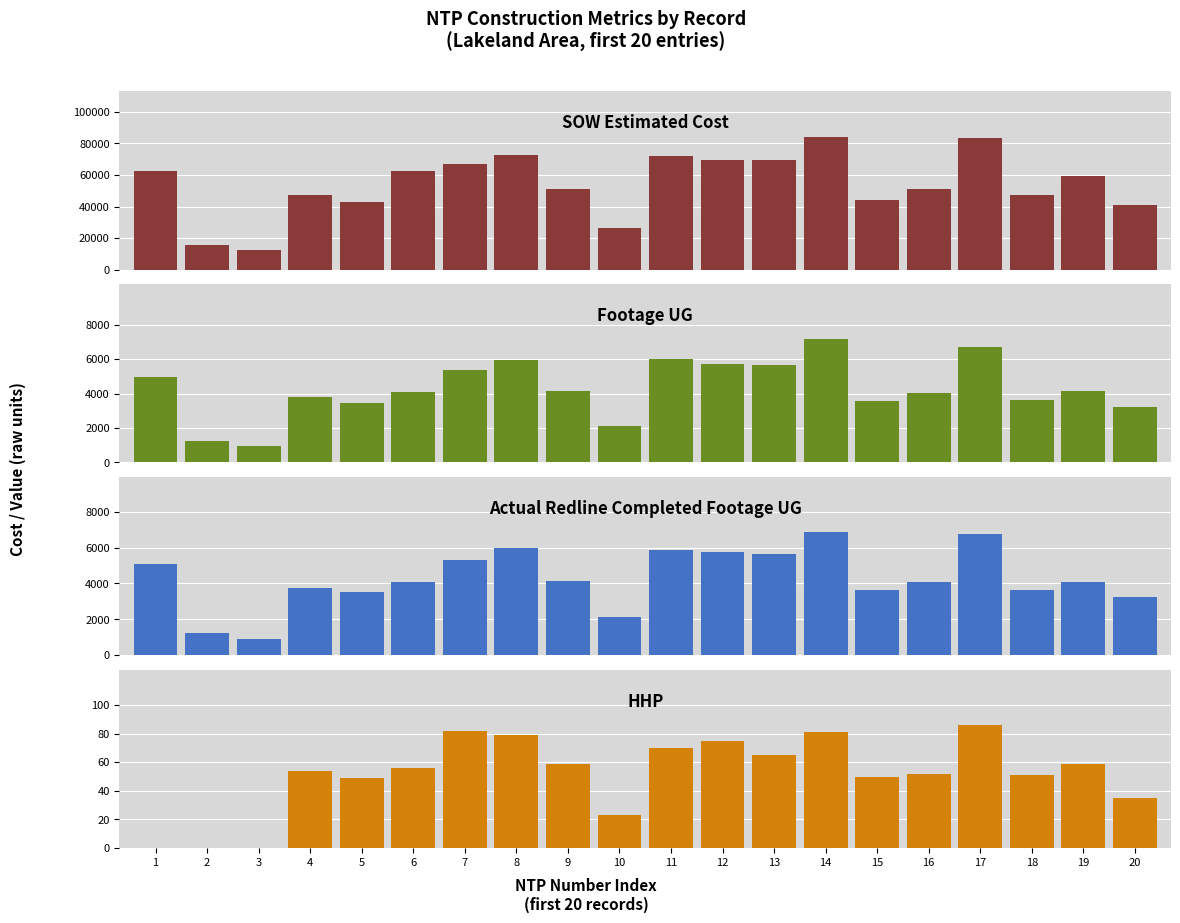

At which label does Footage UG first exceed 4122?

1